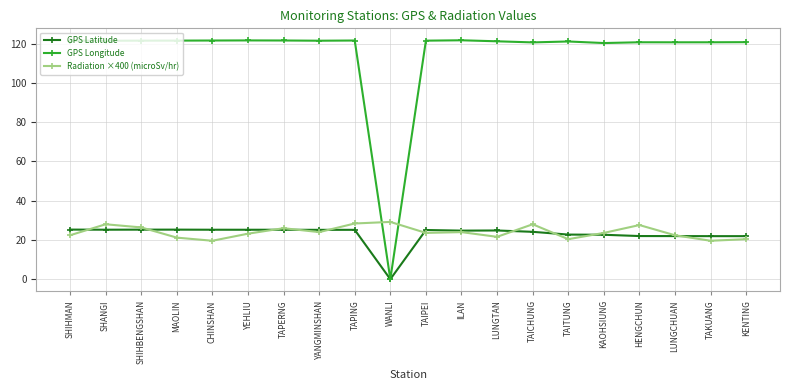

What is the value of the GPS Latitude point at the 7th from the left?

25.2